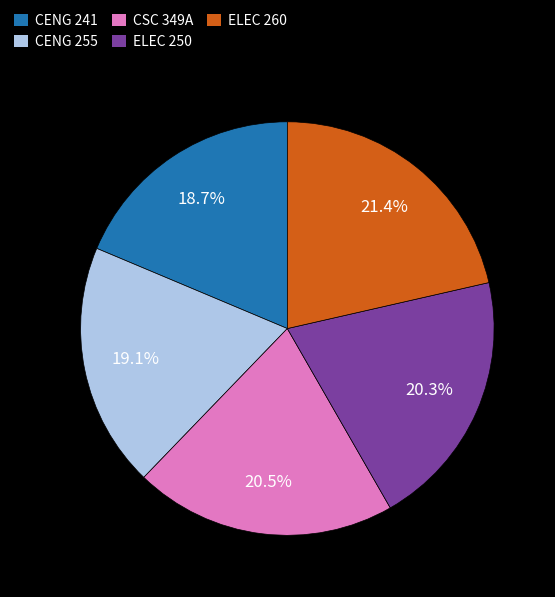

Which slice is the largest?

ELEC 260